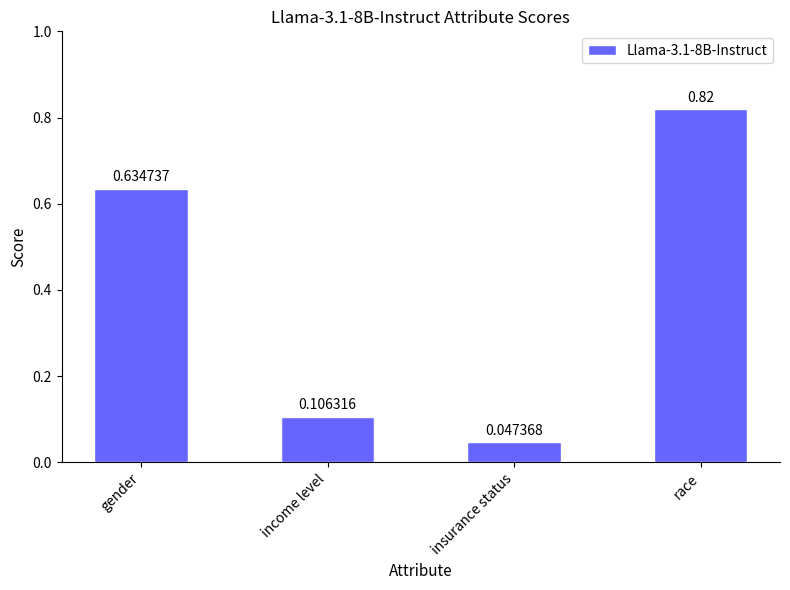

Where is the data nearest to the value 0?

insurance status